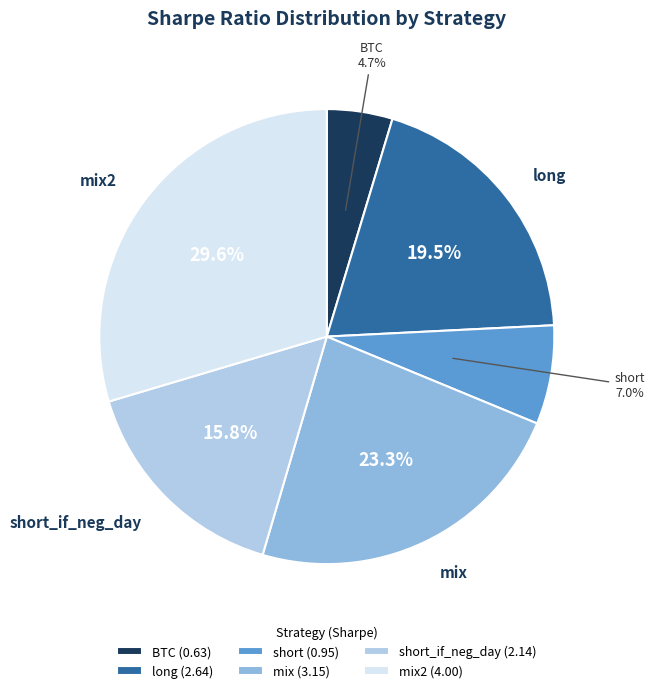

The mix slice represents 23% of the pie. True or false?

True